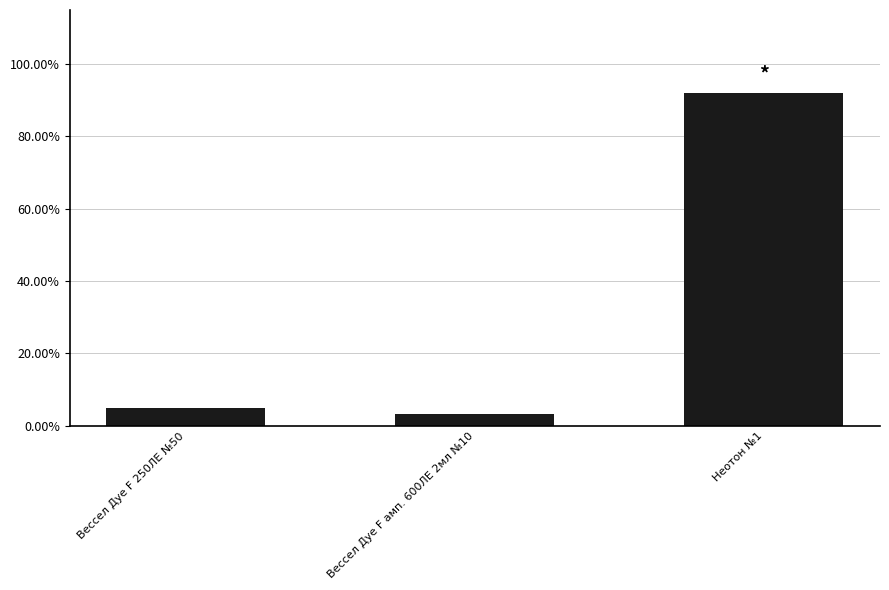

True or false: the data shows 0.1 at Вессел Дуе F амп. 600ЛЕ 2мл №10.

False